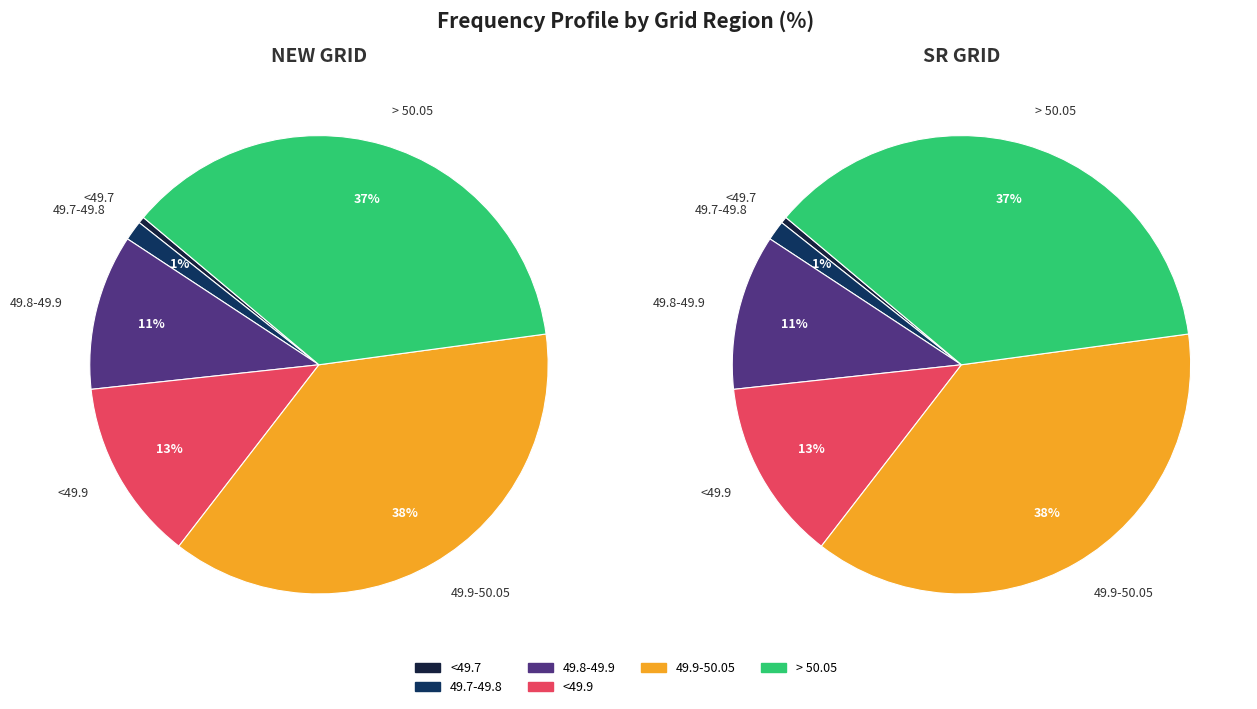

The 49.9-50.05 slice represents 38% of the pie. True or false?

True